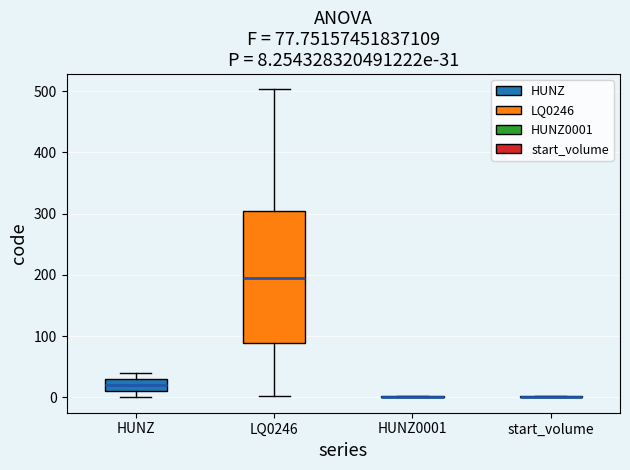

Comparing the boxes themselves (not the whiskers), which one is the tallest?

LQ0246